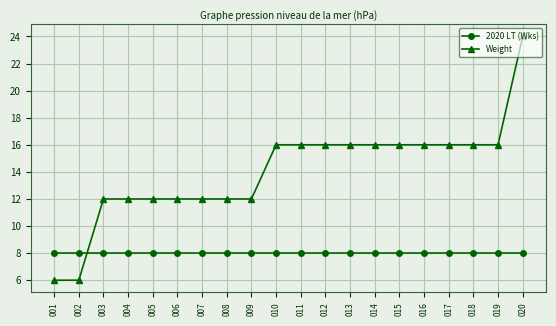

Which label corresponds to the largest value in the chart?

020